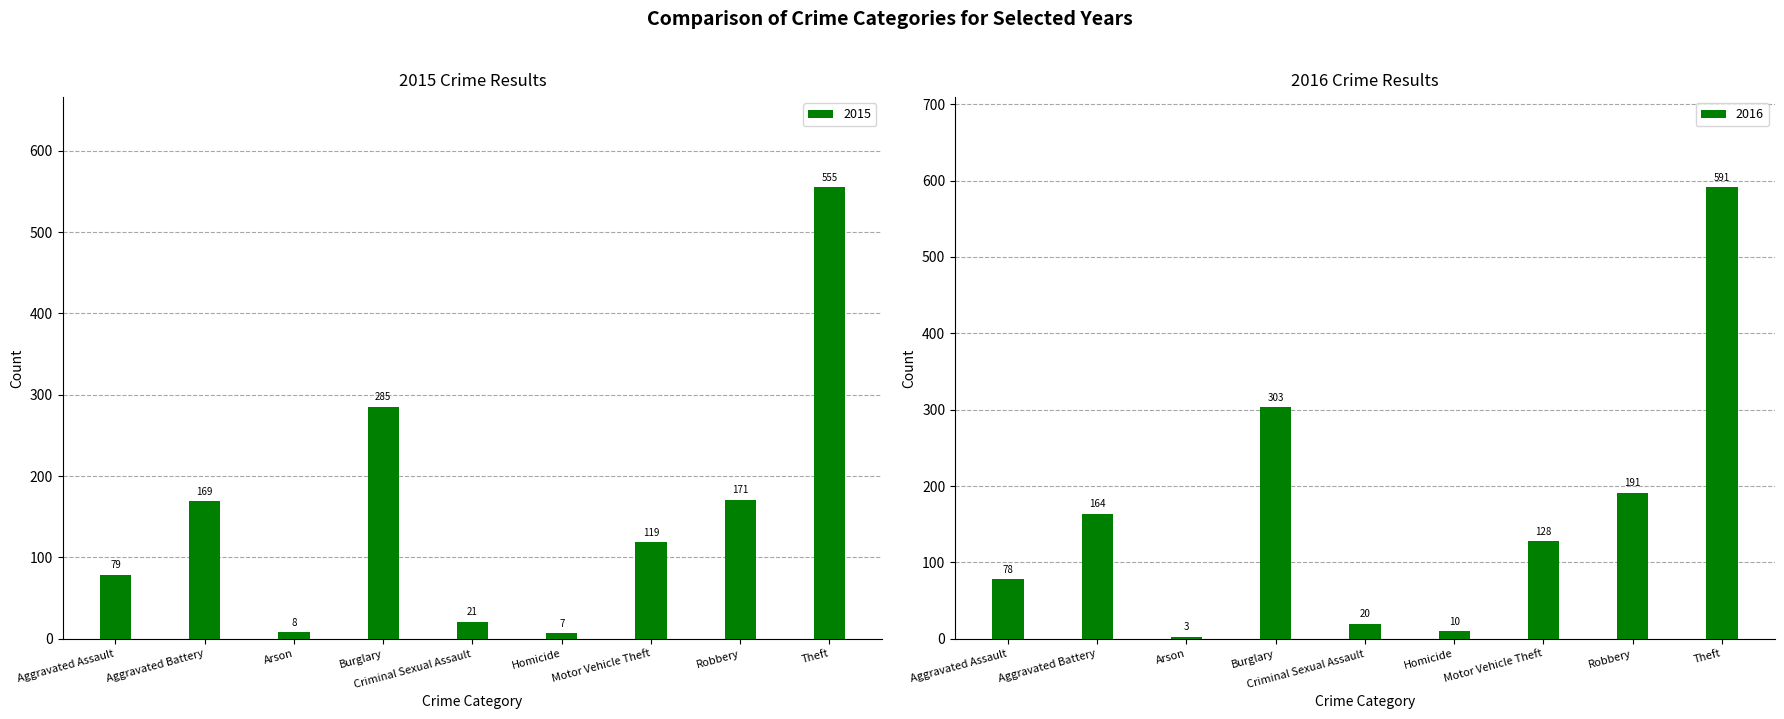

True or false: 2016 has a value of 303 at Burglary.

True